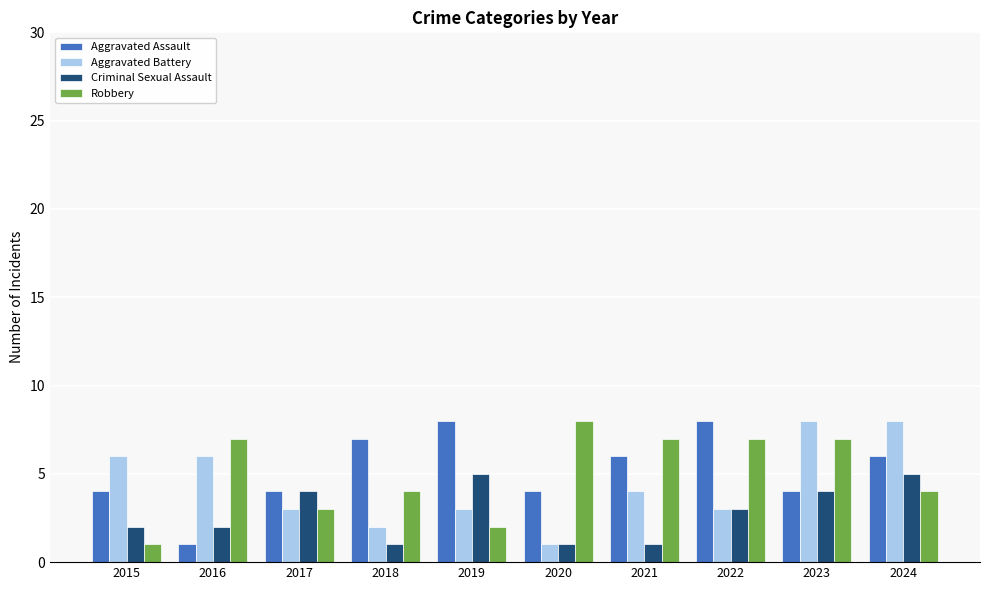

What is the sum of all Robbery values?

50